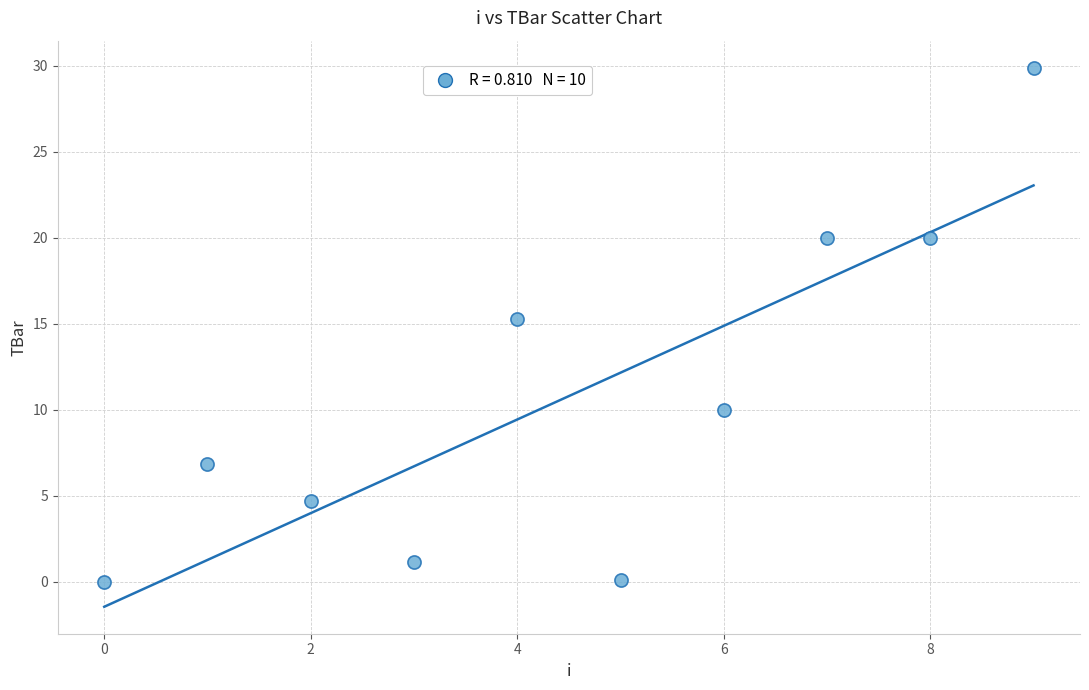

What Y value in the scatter plot is closest to 14?

15.3